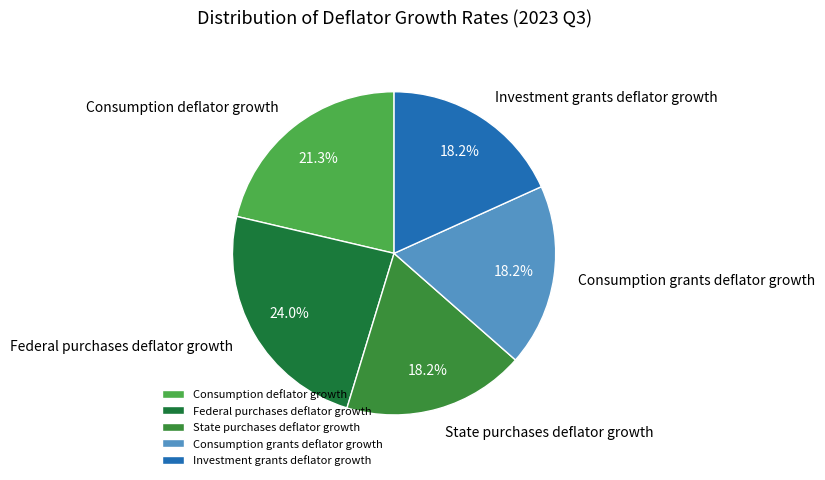

Which slice is the largest?

Federal purchases deflator growth